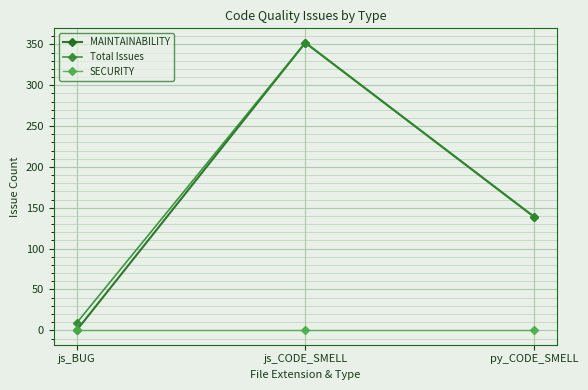

List the labels in order of Total Issues value, largest first.

js_CODE_SMELL, py_CODE_SMELL, js_BUG